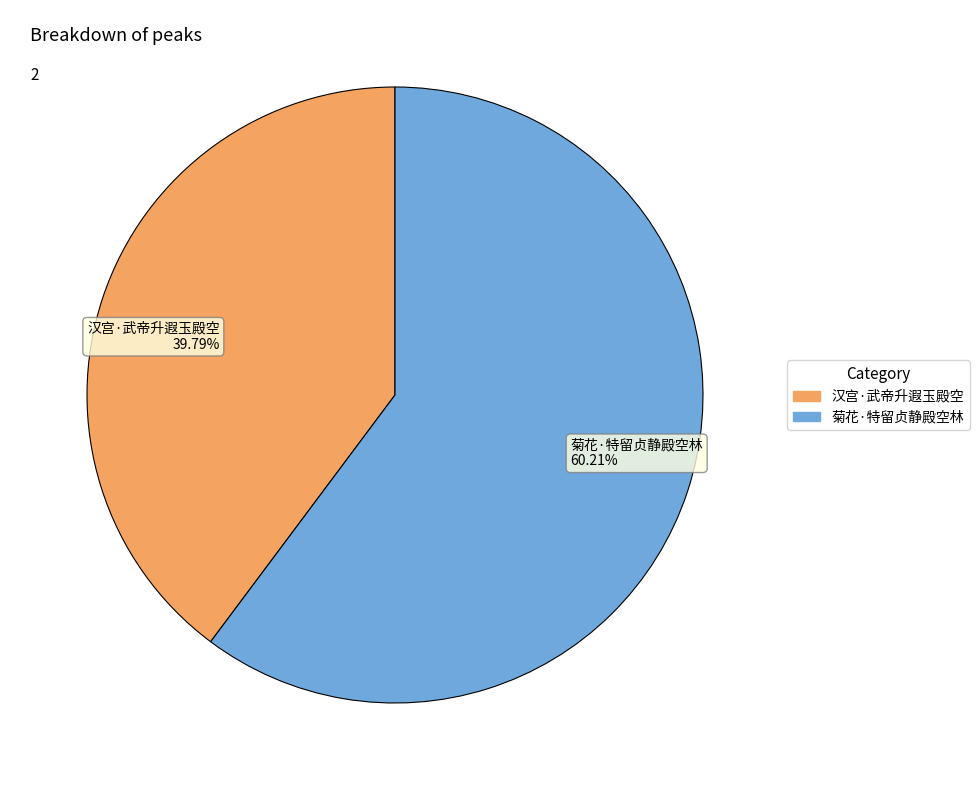

Rank the categories by value from highest to lowest.

菊花·特留贞静殿空林, 汉宫·武帝升遐玉殿空